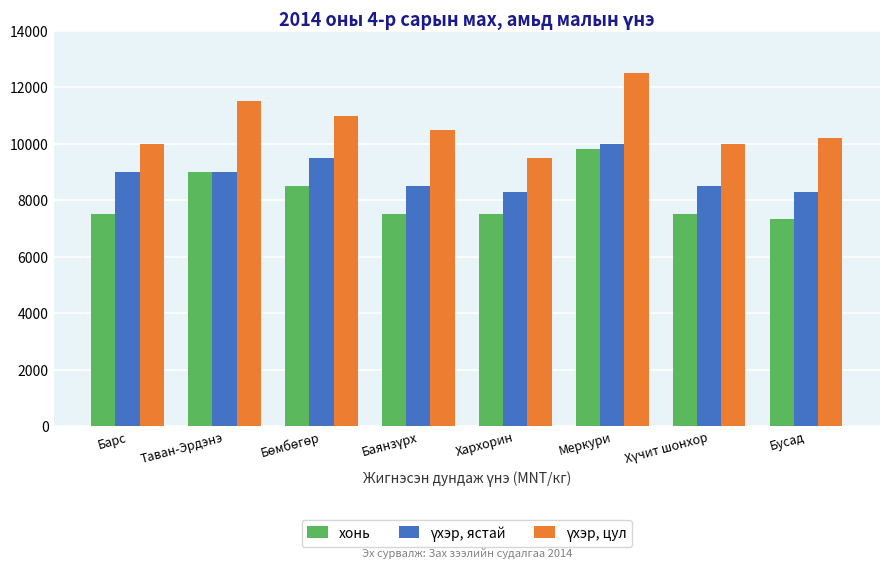

Are the bars grouped side by side (vs. stacked)?

Yes